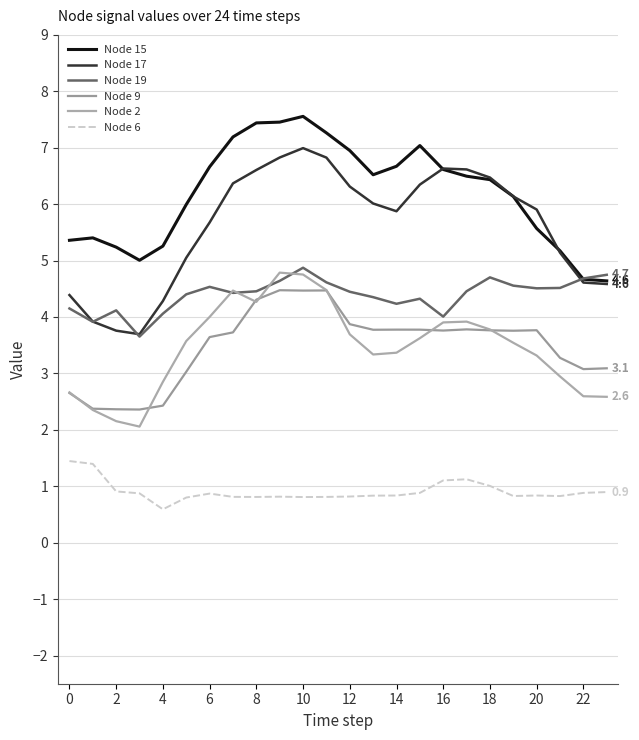

What is the sum of all Node 19 values?

105.4